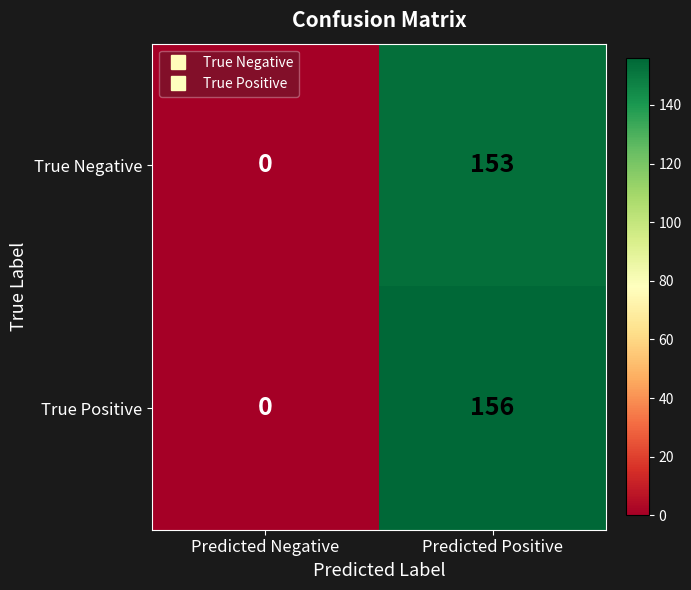

Which series changed the most between Predicted Negative and Predicted Positive?

True Positive